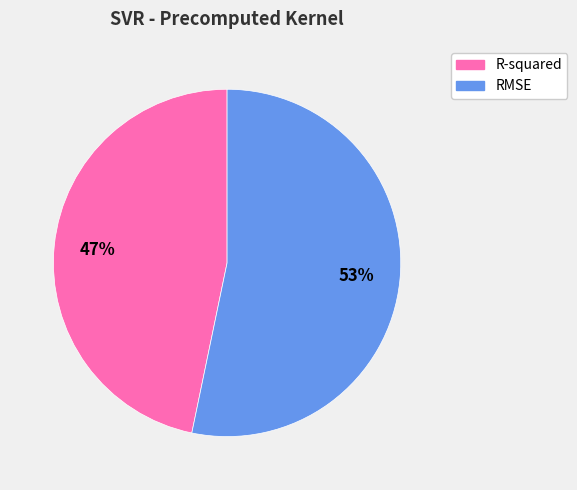

What is the majority slice?

RMSE